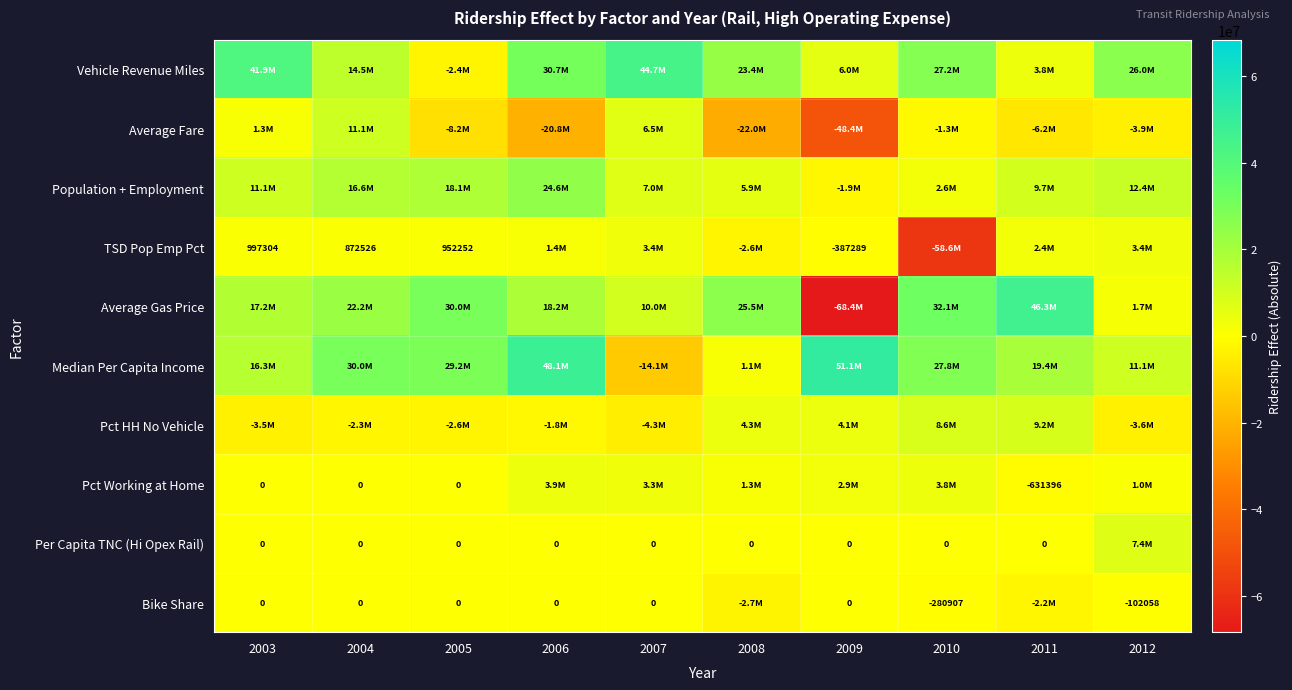

What is the difference between the highest and lowest values at 2008?

47531002.6